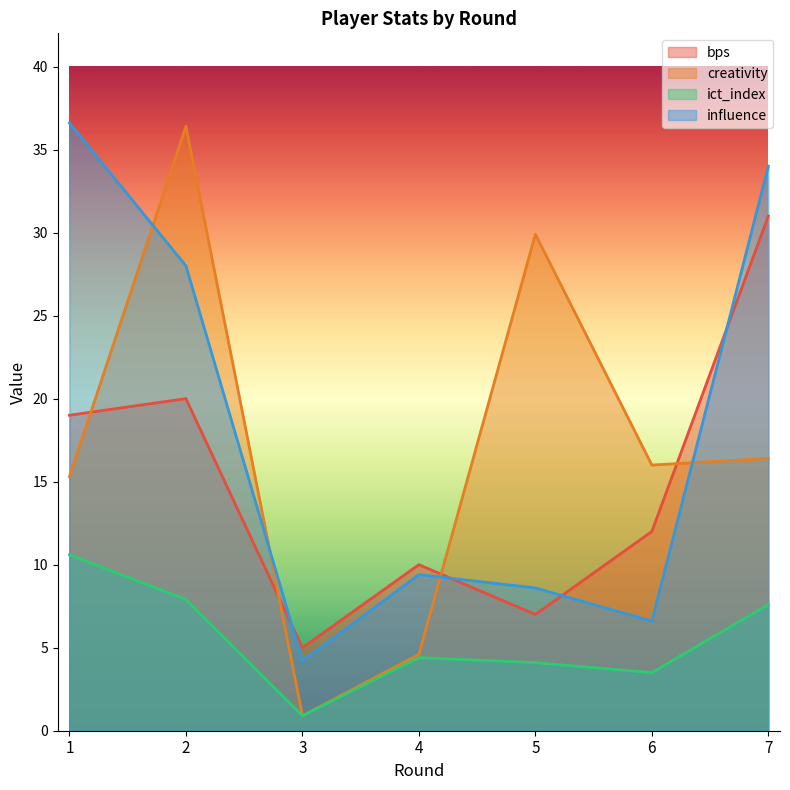

True or false: ict_index has a value of 5.0 at 6.

False